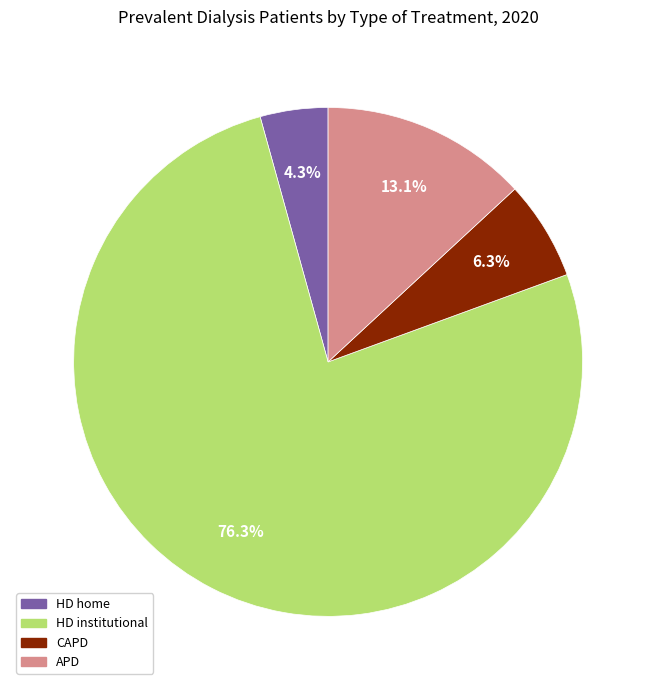

Rank the categories by value from highest to lowest.

HD institutional, APD, CAPD, HD home